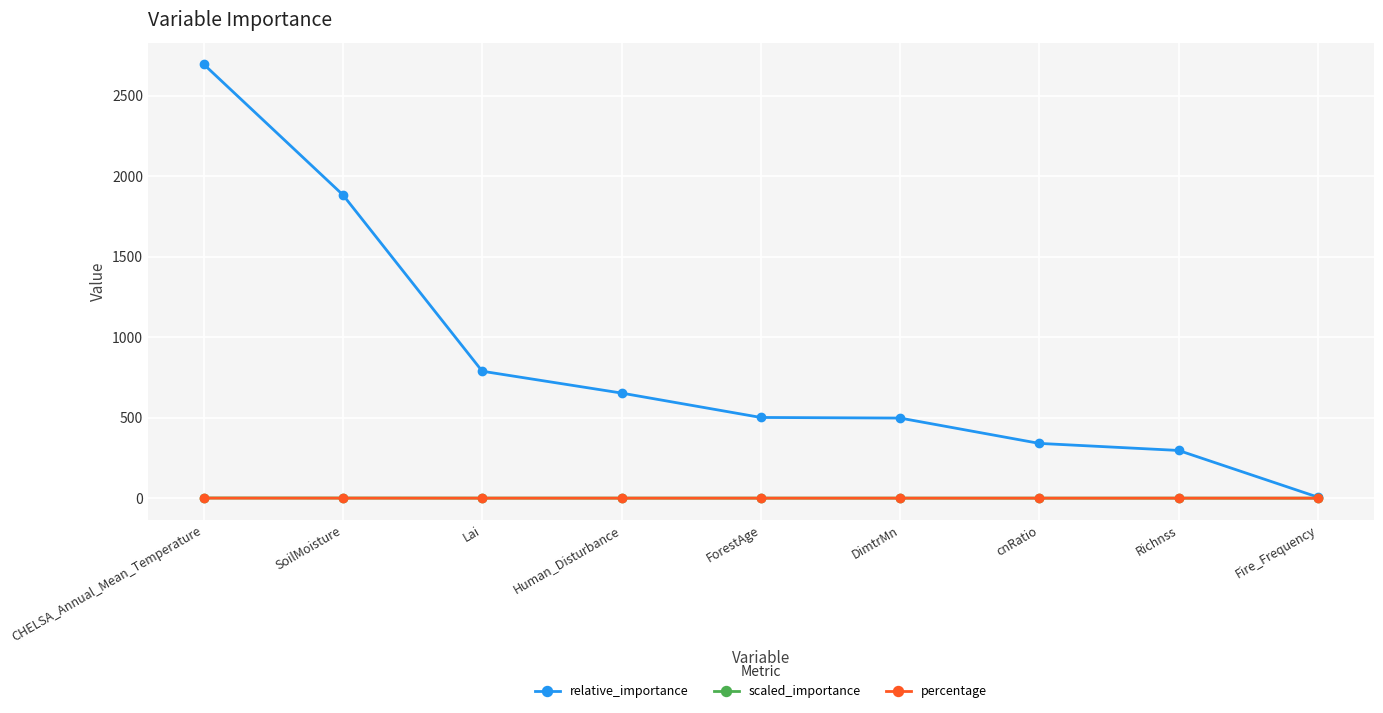

At how many categories does at least one series exceed 381?

6